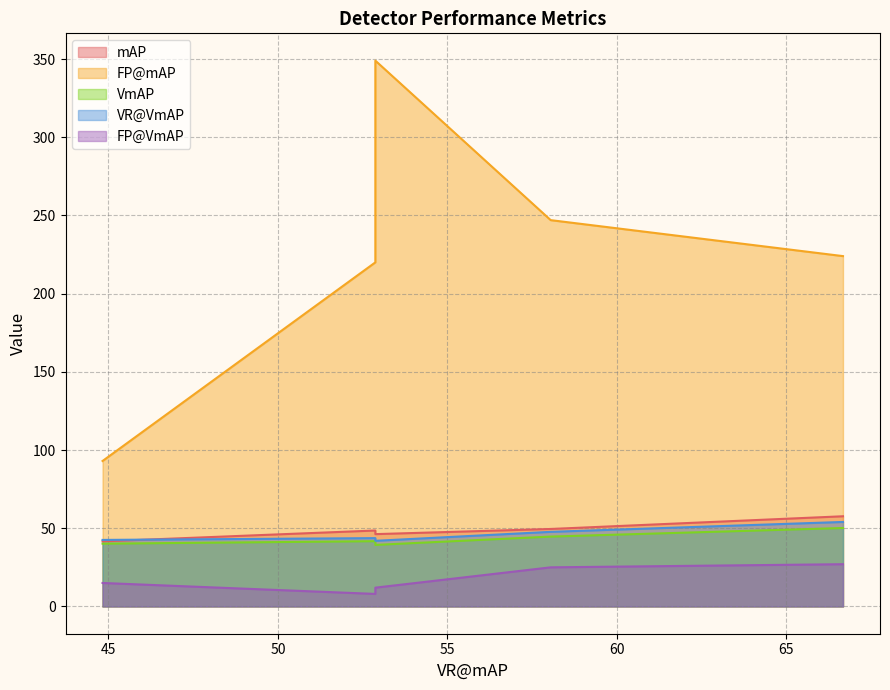

List the series in order of their peak value, highest first.

FP@mAP, mAP, VR@VmAP, VmAP, FP@VmAP